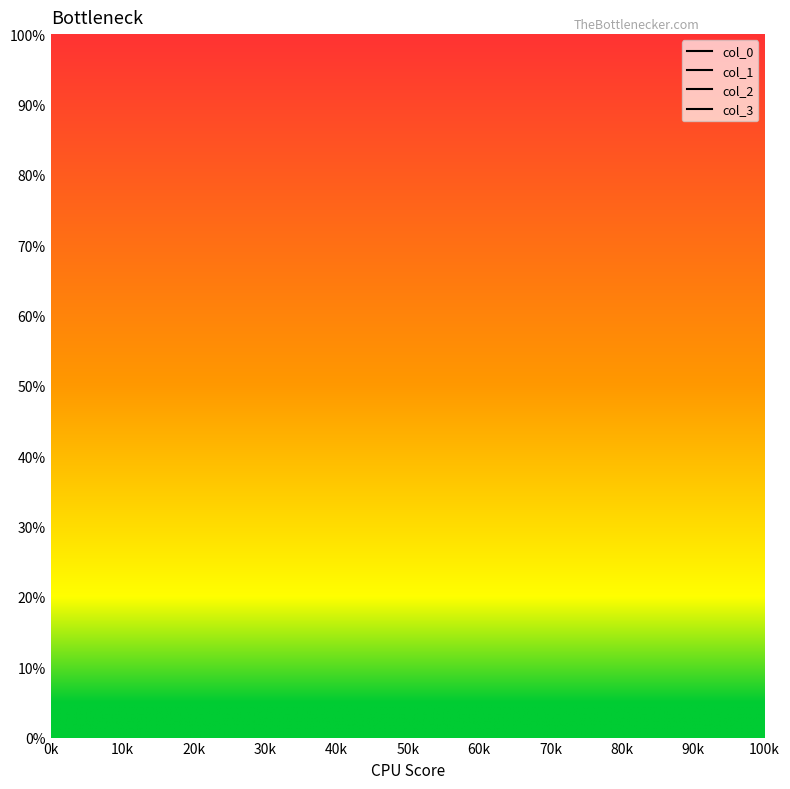

Is it true that col_3 equals 1.0 at 20k?

True